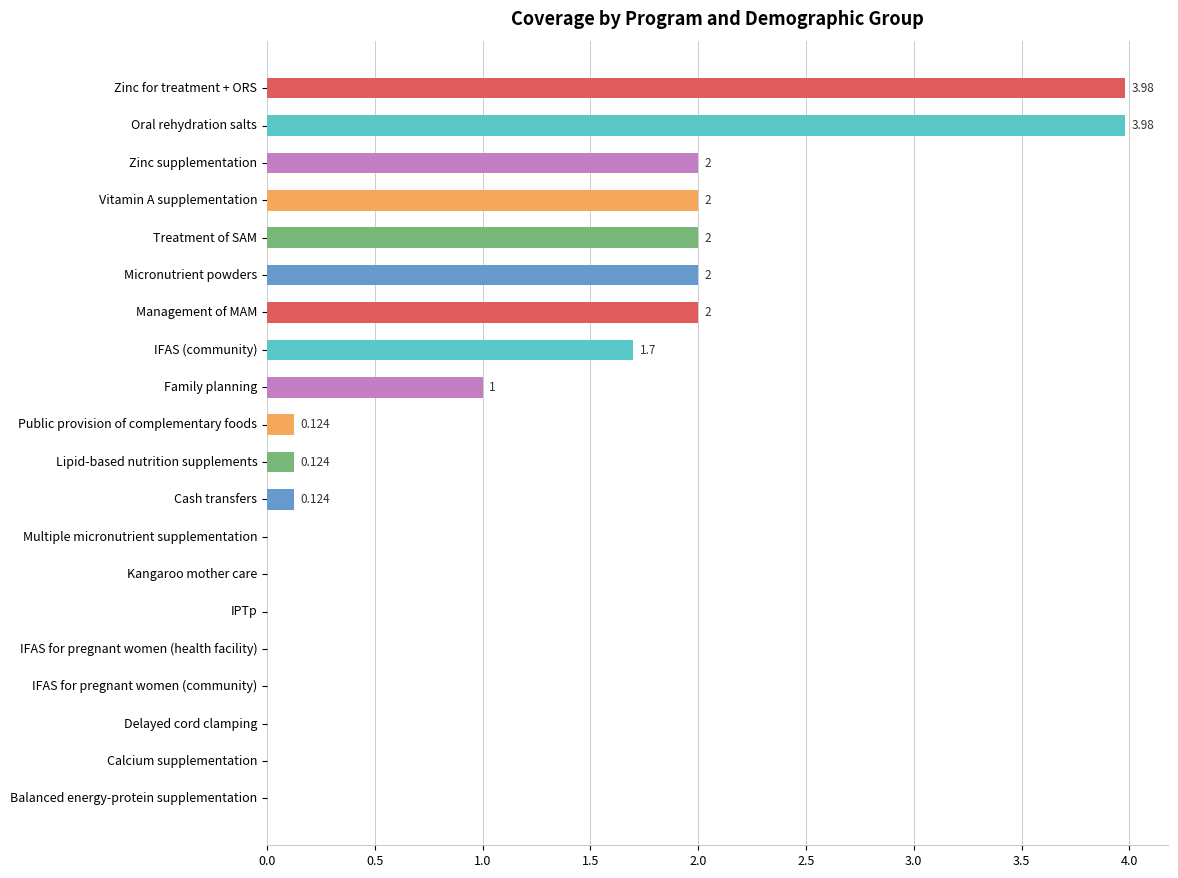

Where is the data nearest to the value 1?

Family planning